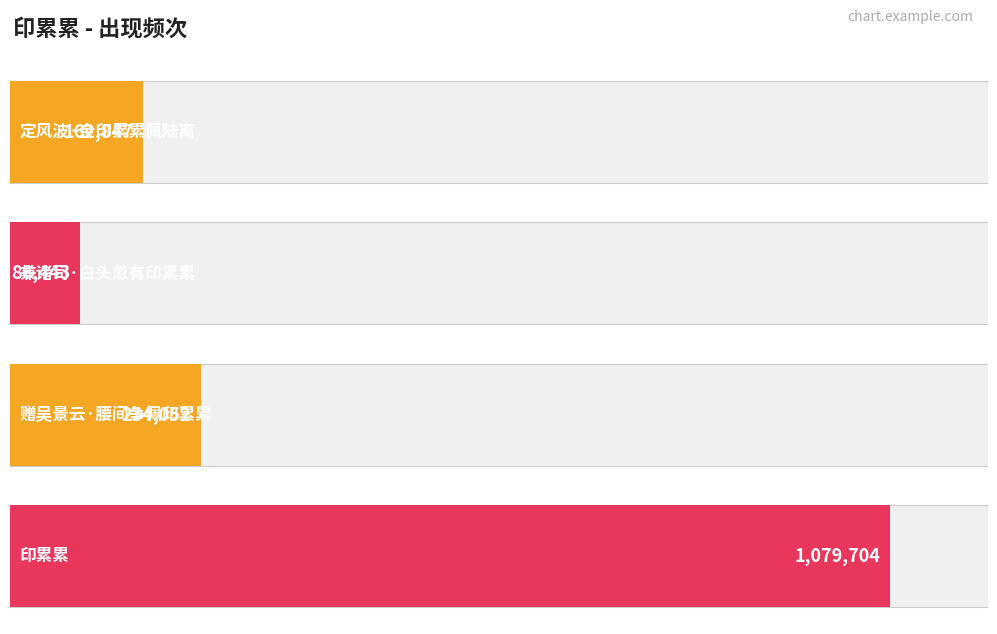

What is the sum of all values?

1563046